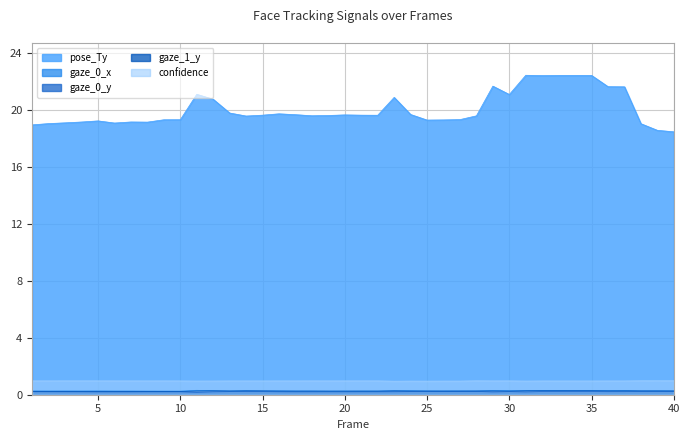

Count the gaze_1_y values in the range 0 to 1.

40